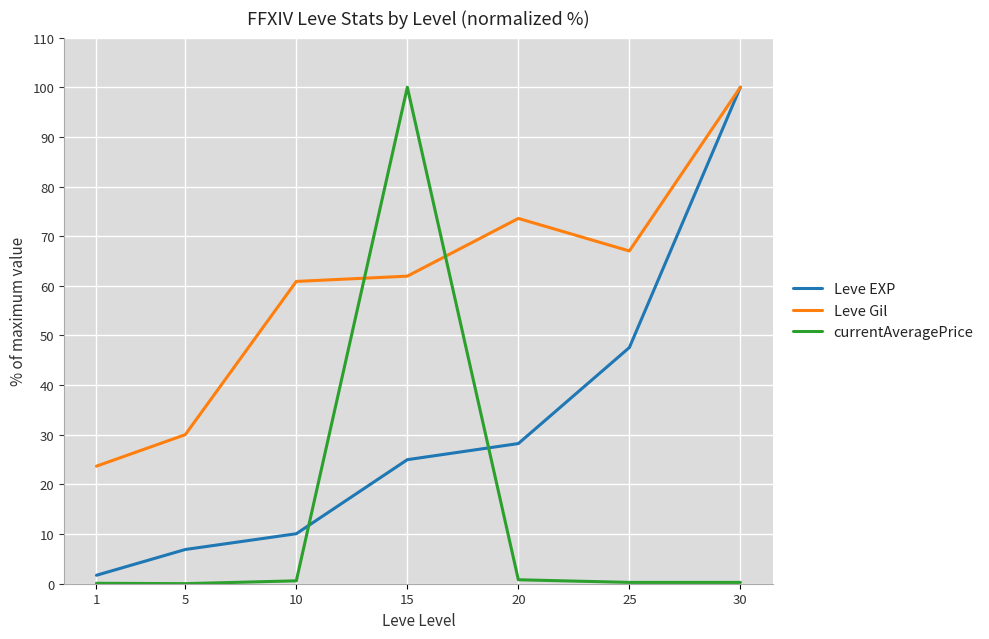

Is the value of currentAveragePrice at 30 greater than the value of Leve Gil at 20?

No